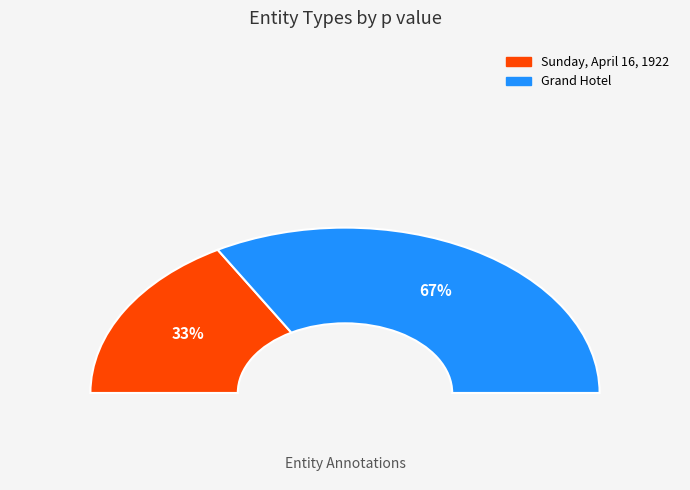

Which category has the smallest portion of the pie?

Sunday, April 16, 1922